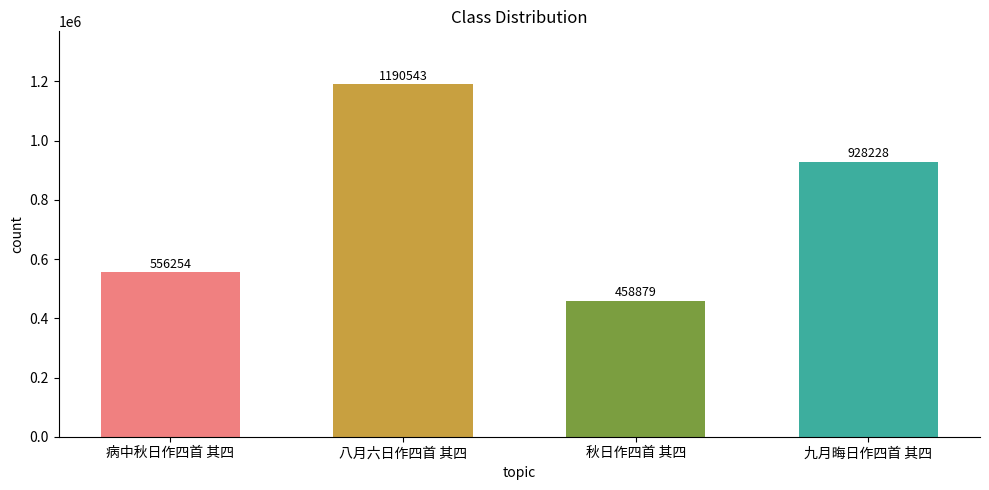

The value at 八月六日作四首 其四 is 539603. True or false?

False